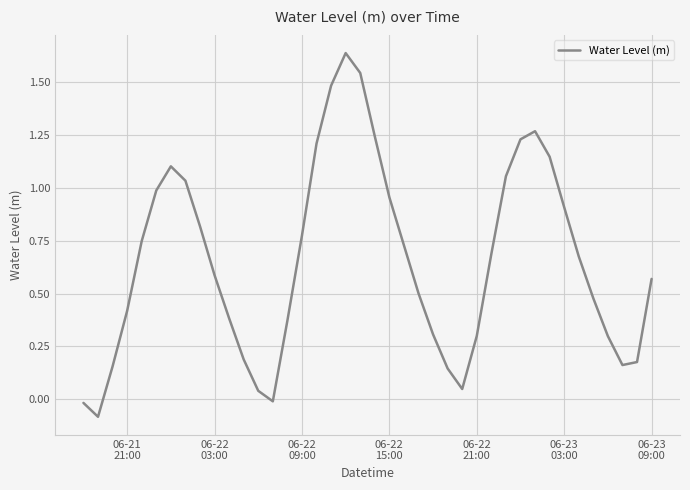

How many interior local peaks (higher than both neighbors) does the data have?

3